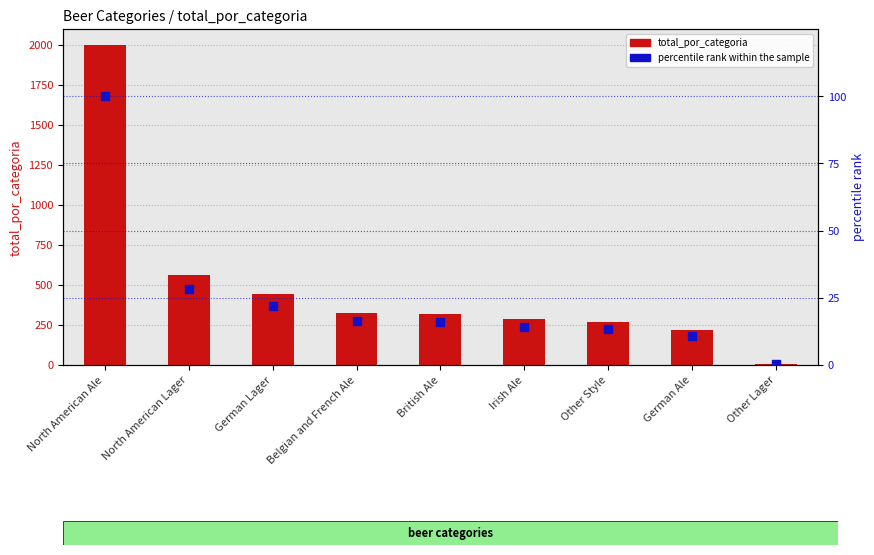

What is the total value across all series at German Lager?

463.0